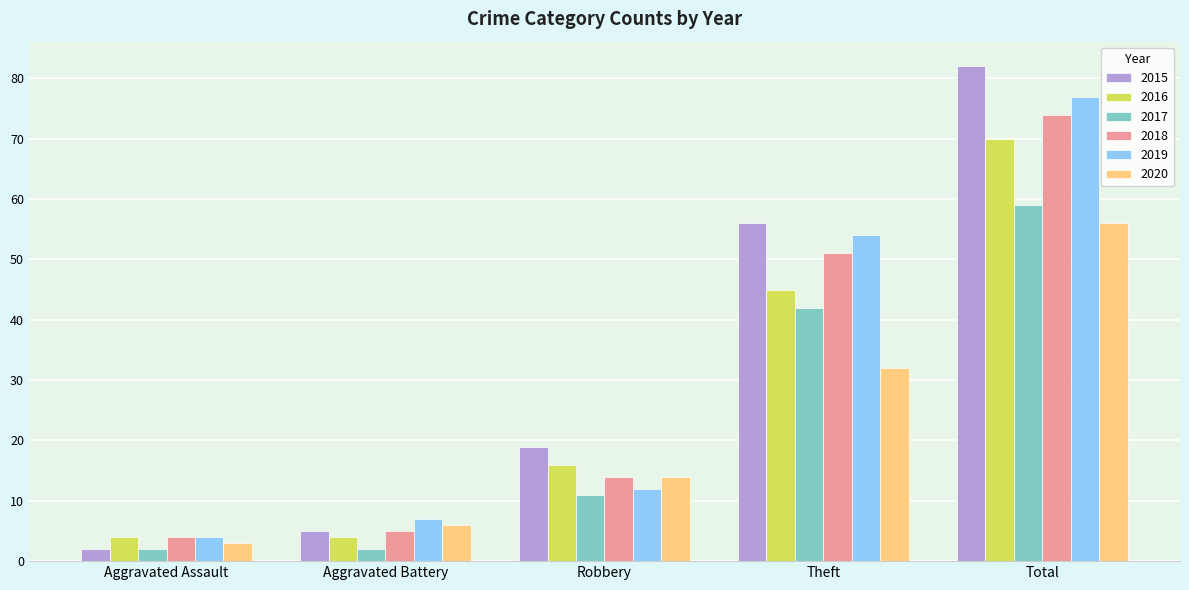

What value does the 2018 series have at Theft?

51